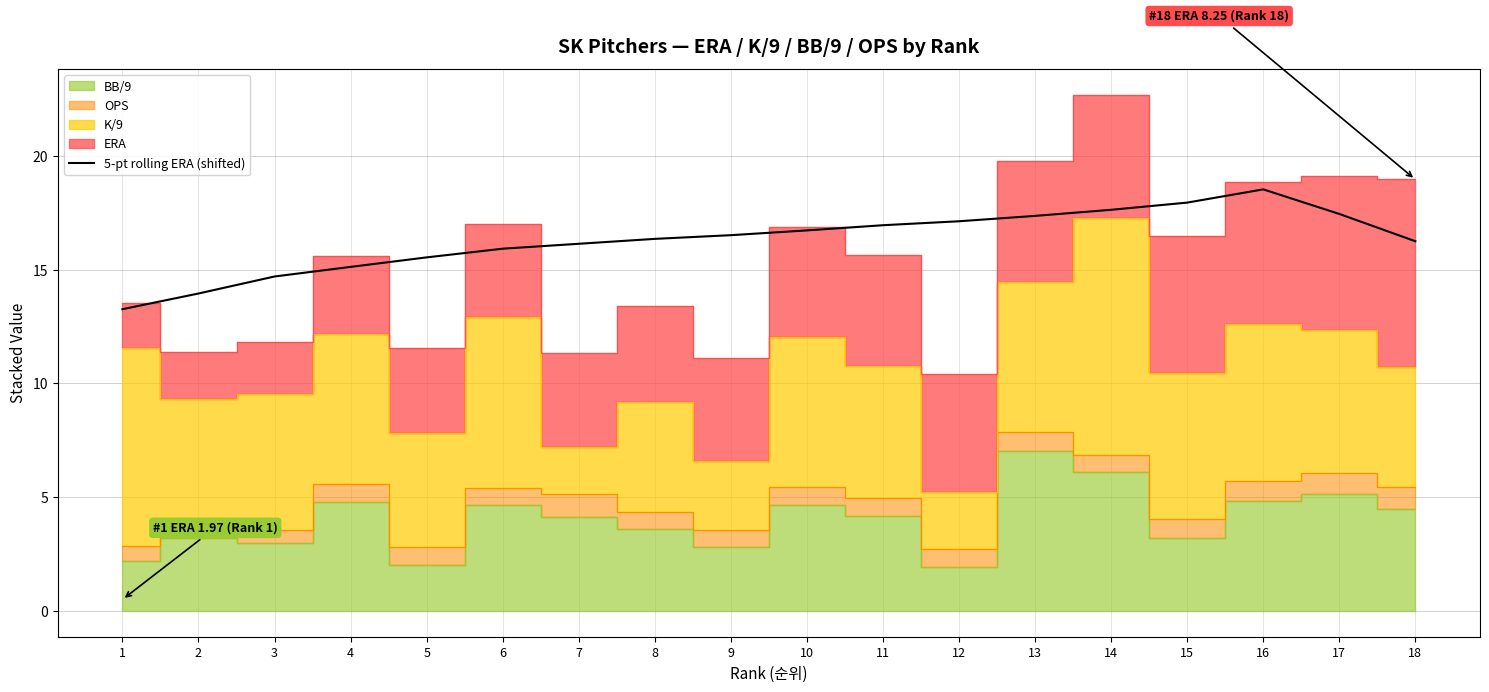

Is it true that 5-pt rolling ERA (shifted) equals 17.0 at 11?

True